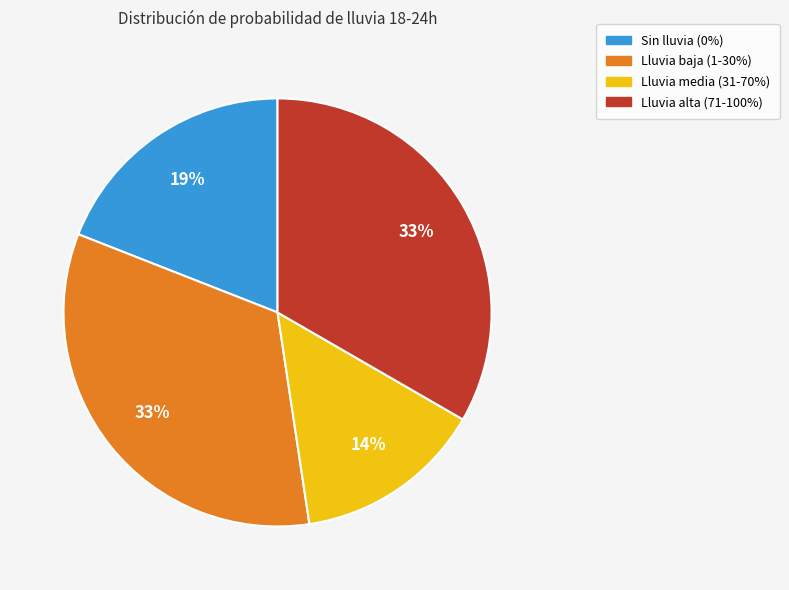

Count the number of slices in the pie.

4